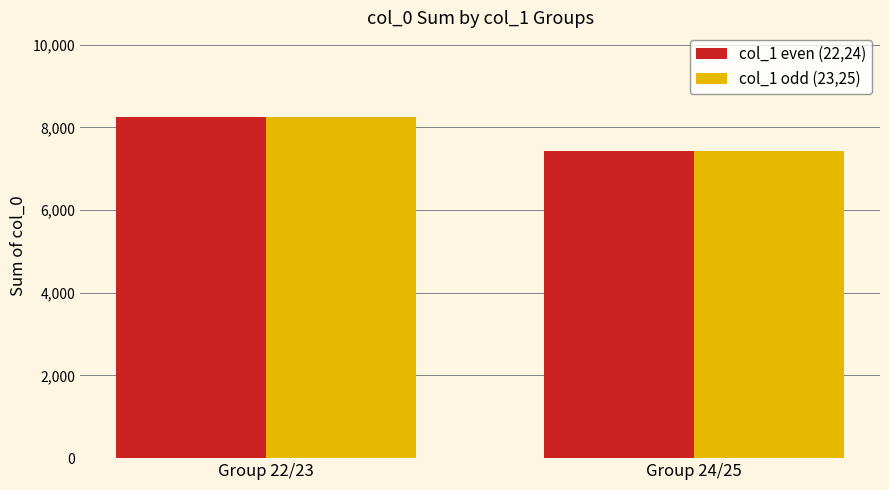

What is the sum of the col_1 even (22,24) values at Group 24/25 and Group 22/23?

15662